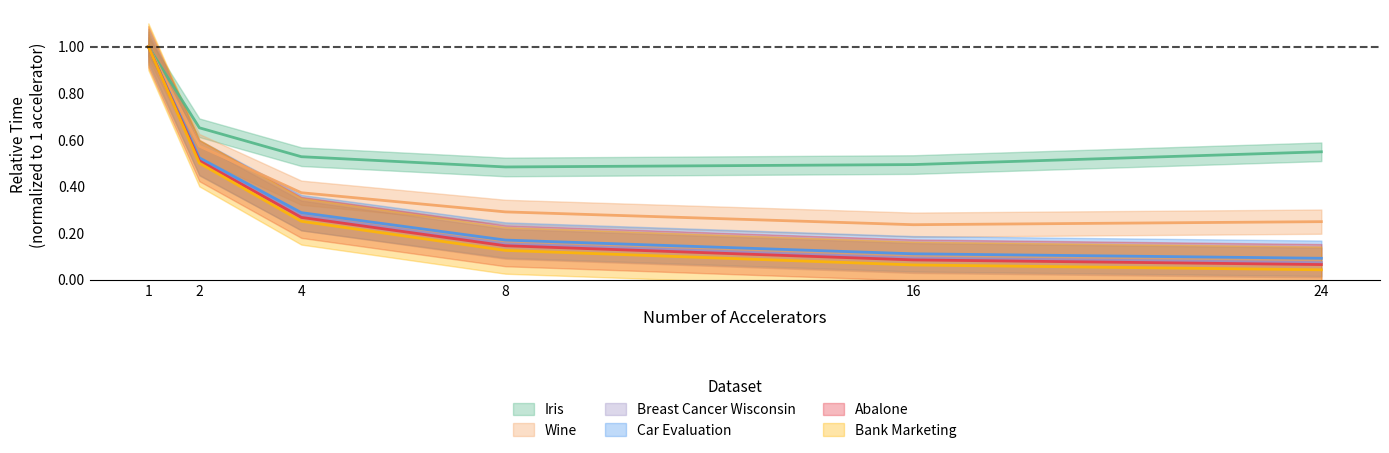

True or false: Abalone has a value of 0.1 at 24.

True